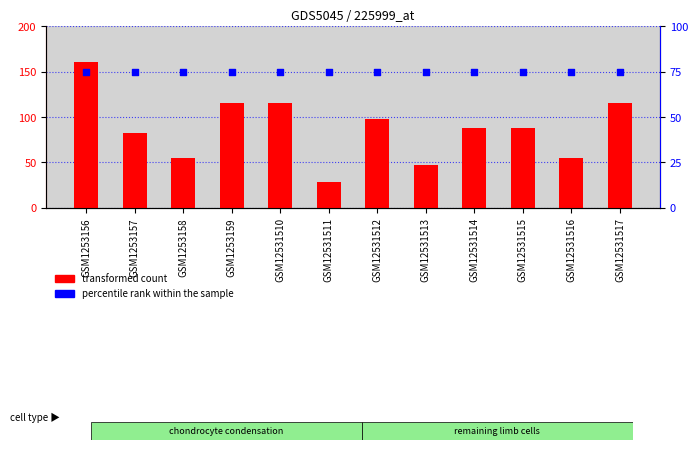

What are all the series names shown in the legend?

transformed count, percentile rank within the sample